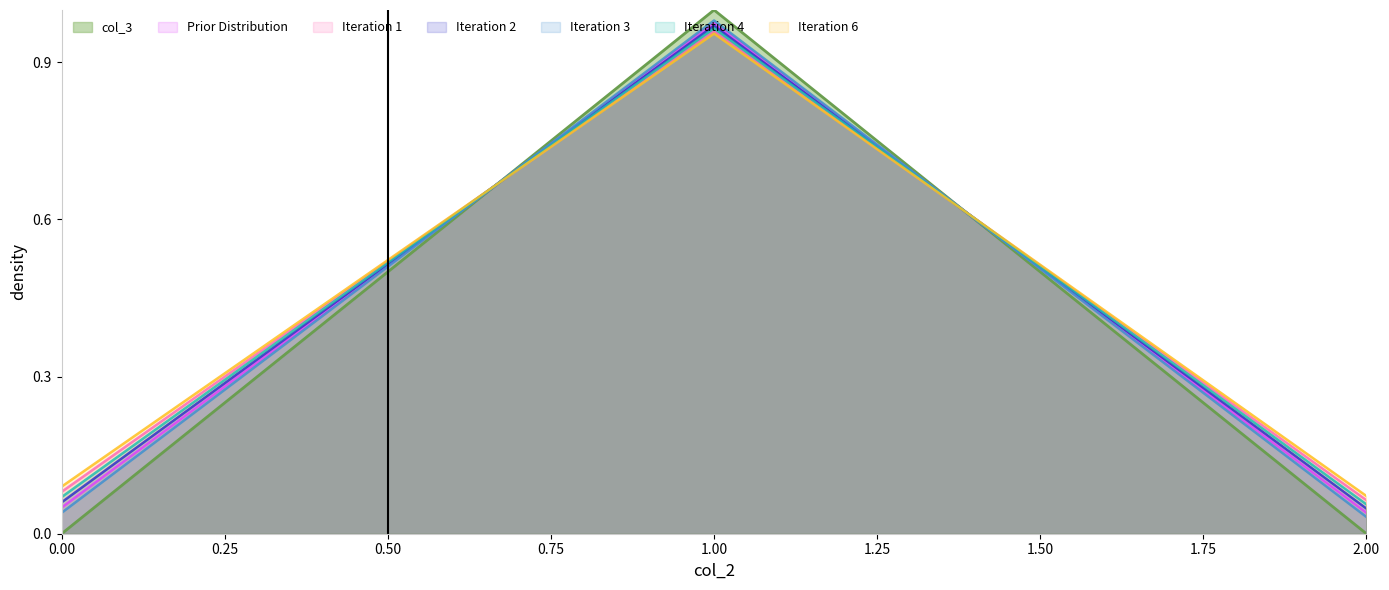

True or false: Prior Distribution has a value of 1.7 at 1.00.

False